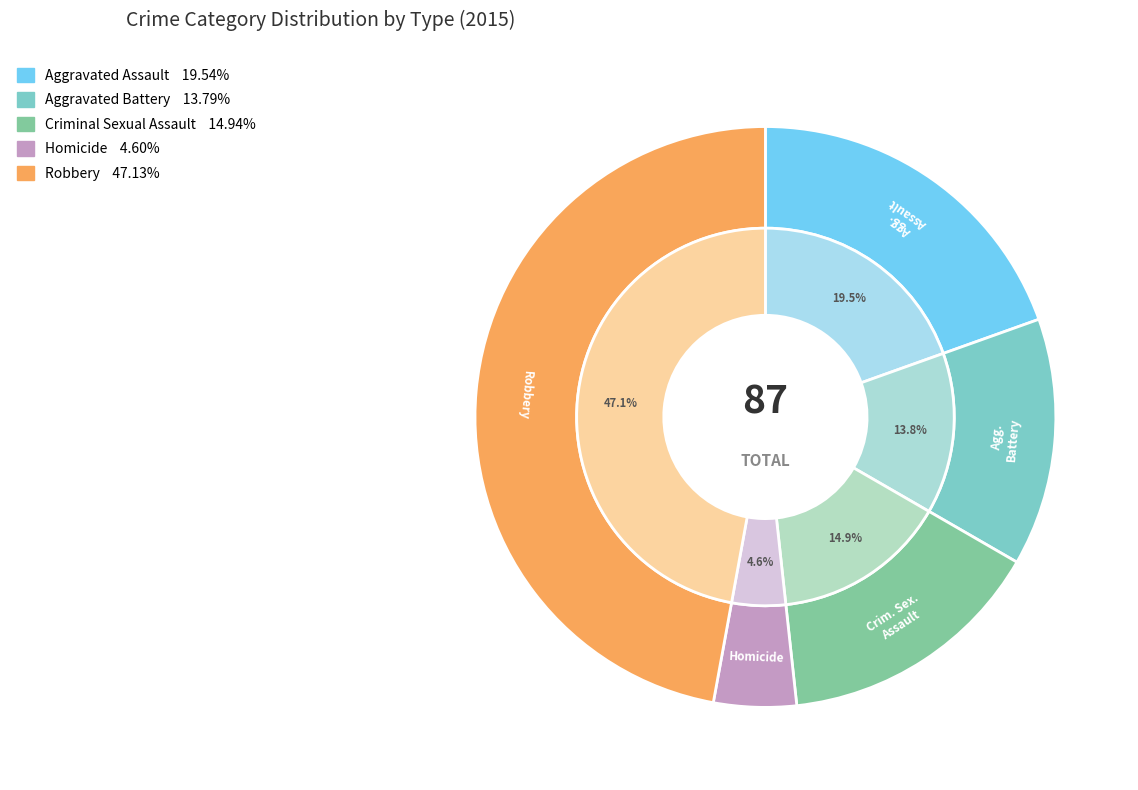

How many slices are in this pie chart?

5